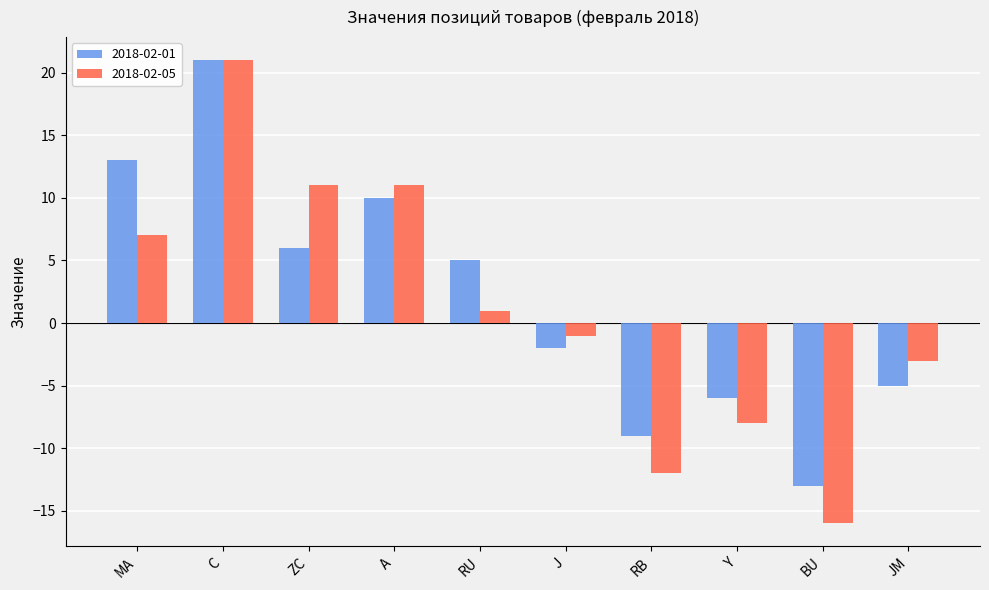

How many 2018-02-05 values are between -8 and 11?

7